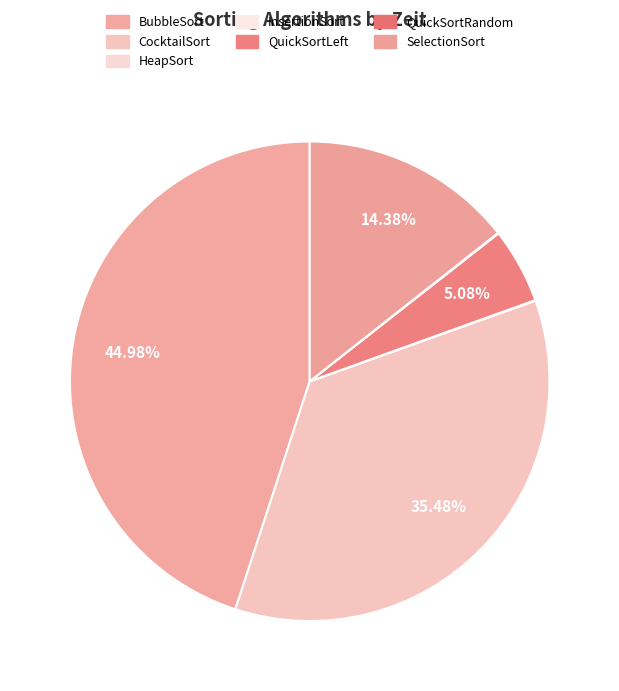

What is the change in value from BubbleSort to QuickSortLeft?

-13080372200